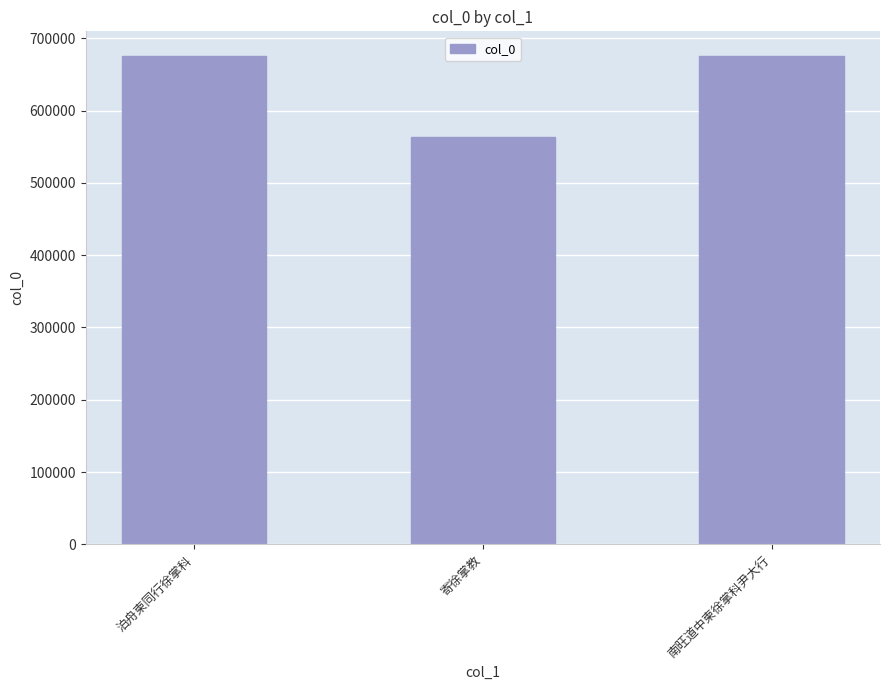

Which label corresponds to the smallest value in the chart?

寄徐掌教